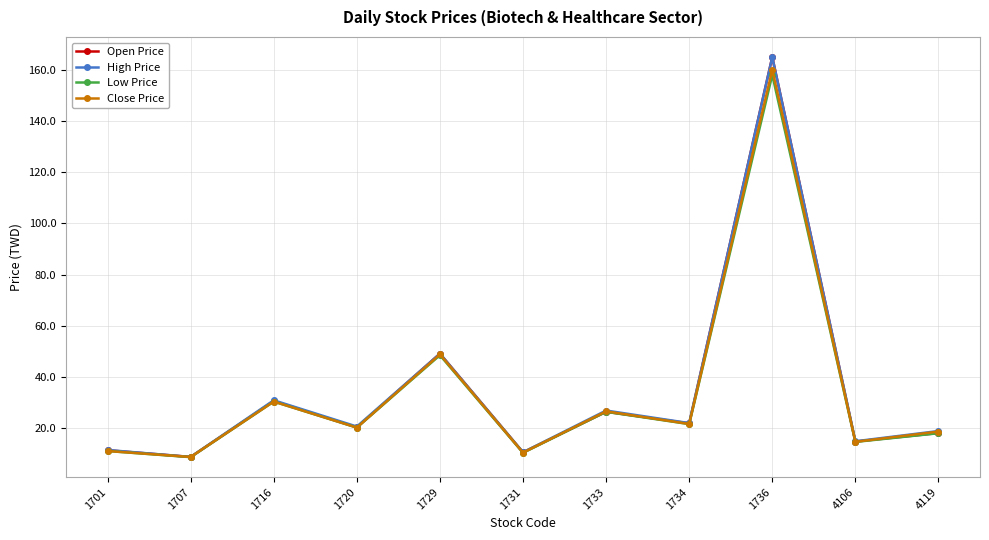

What is the value of the Close Price point at the 7th from the left?

26.7